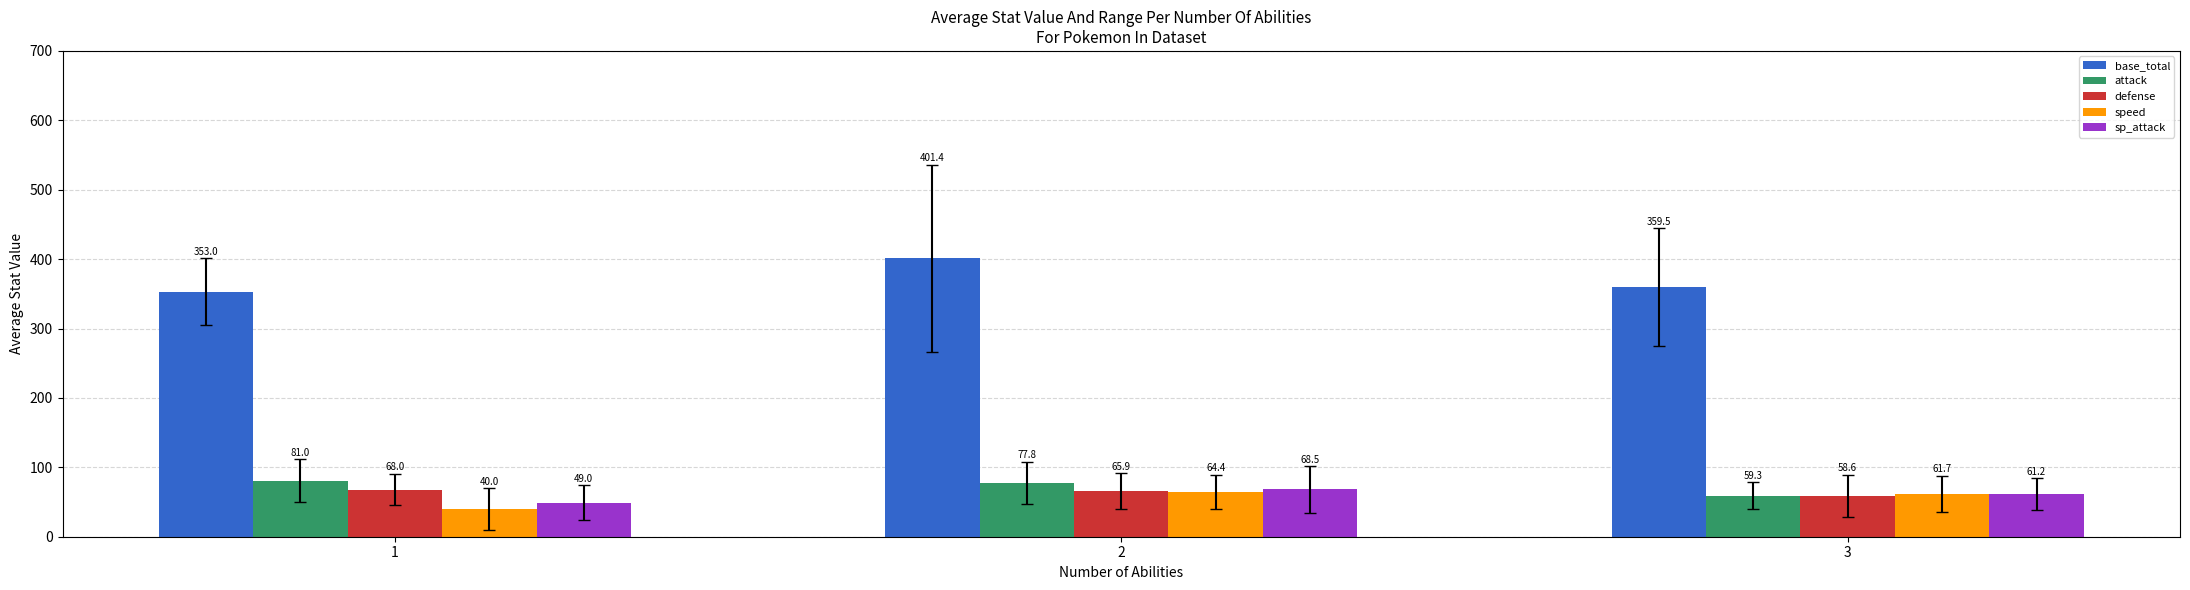

Which series has the largest total across all categories?

base_total